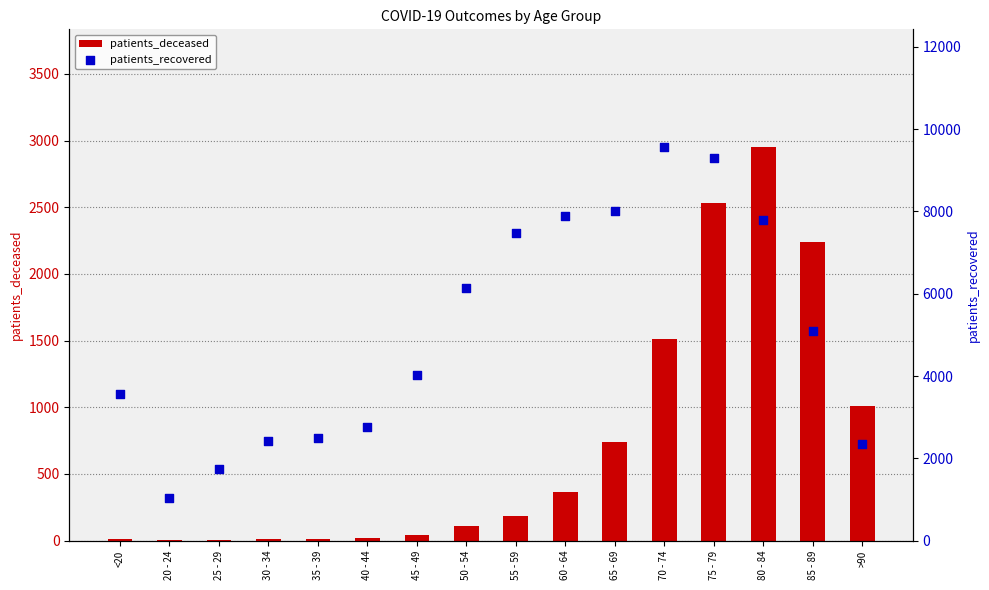

Which series contains the lowest Y value?

patients_deceased